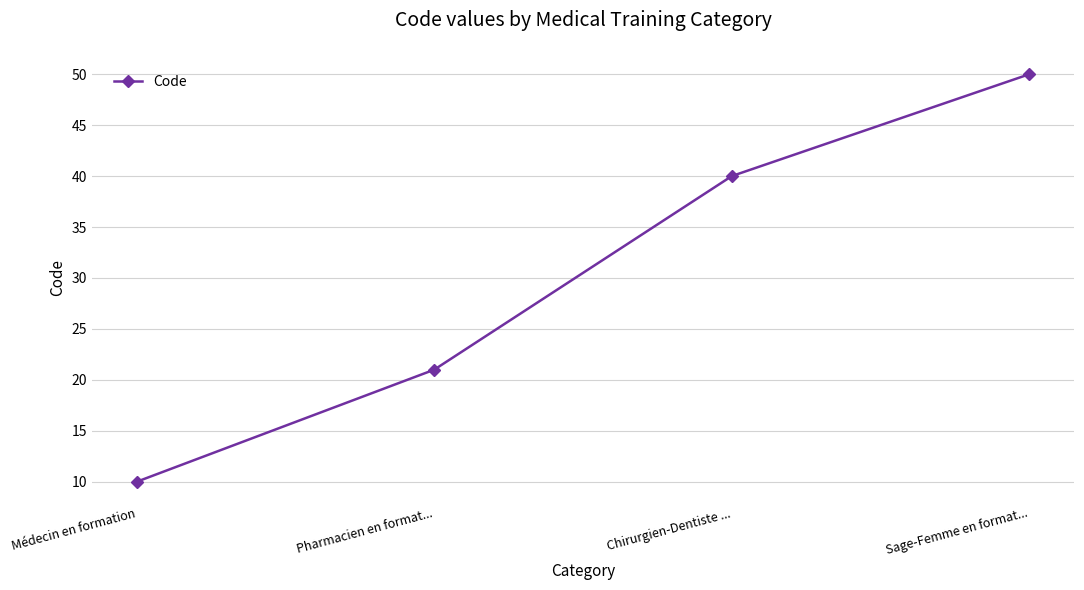

Is this an area chart (filled region under the line)?

No